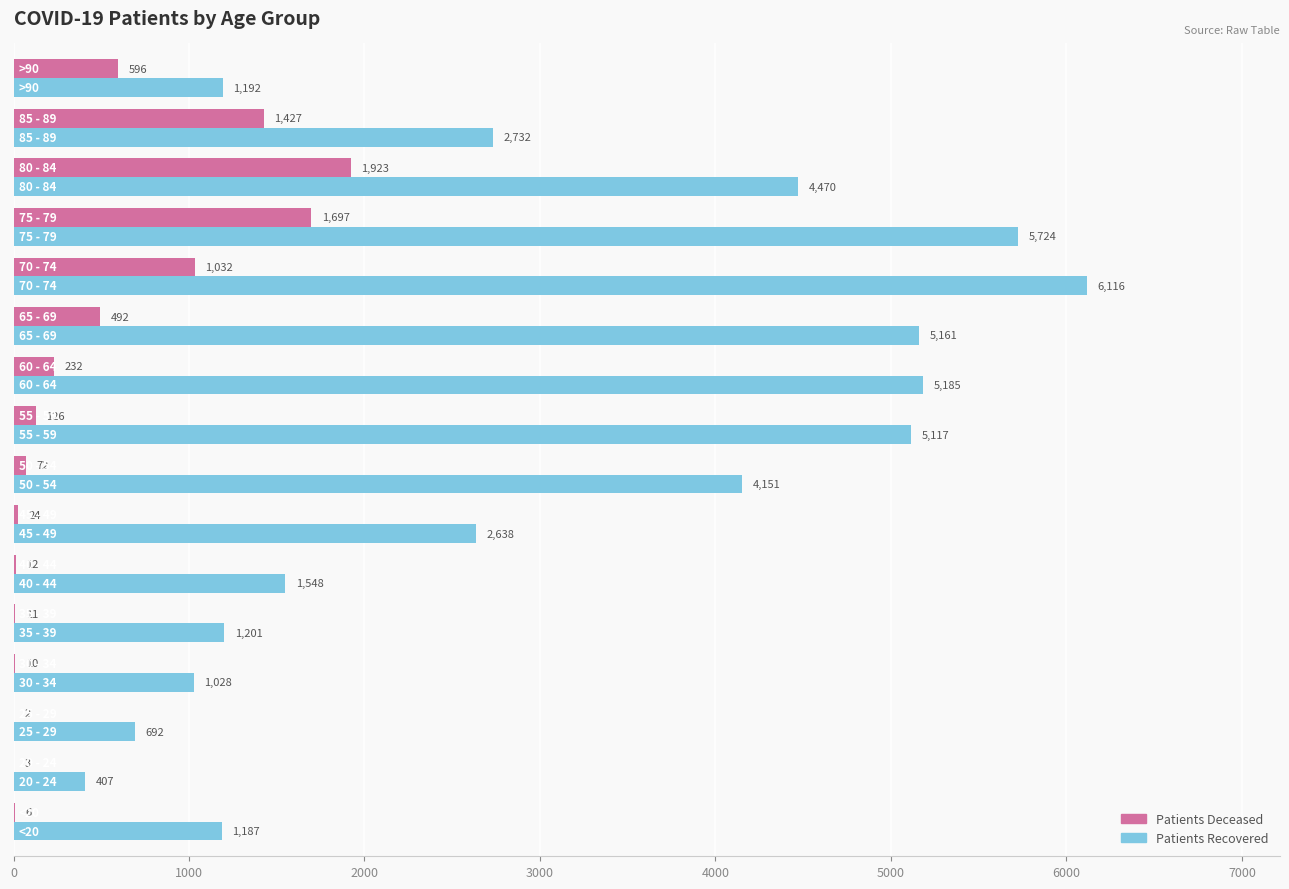

How many series are shown in this chart?

2